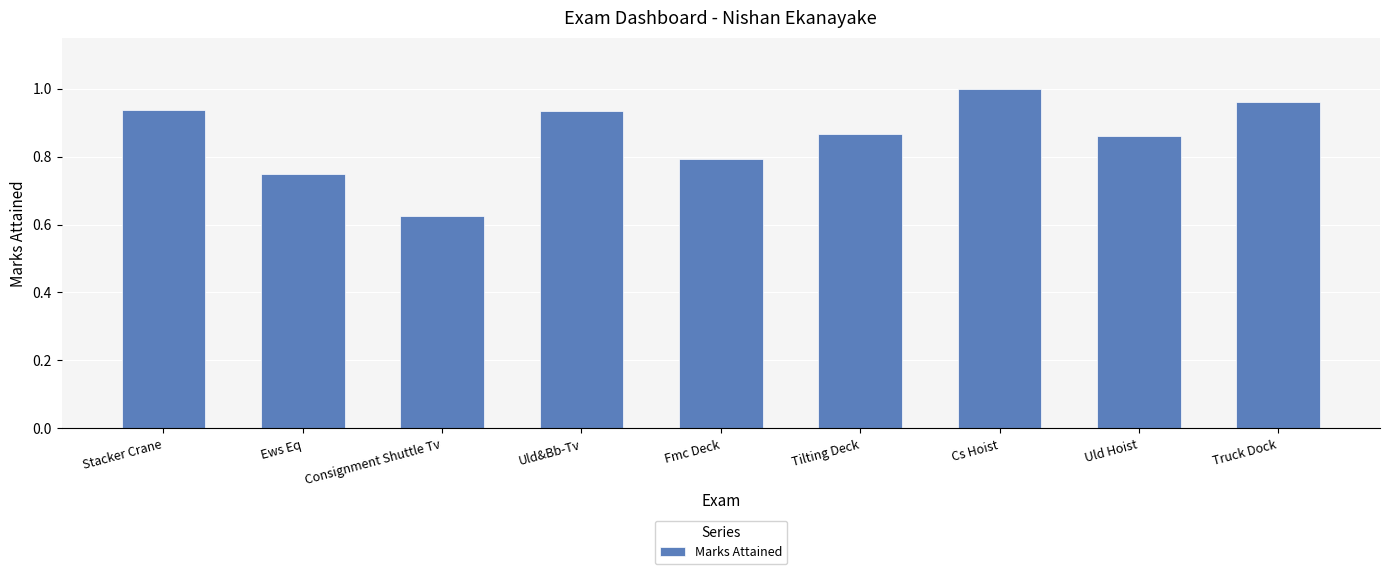

Which label corresponds to the largest value in the chart?

Cs Hoist